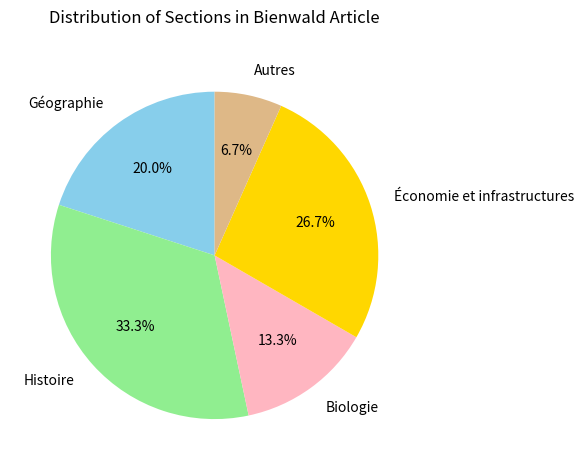

How many slices are in this pie chart?

5